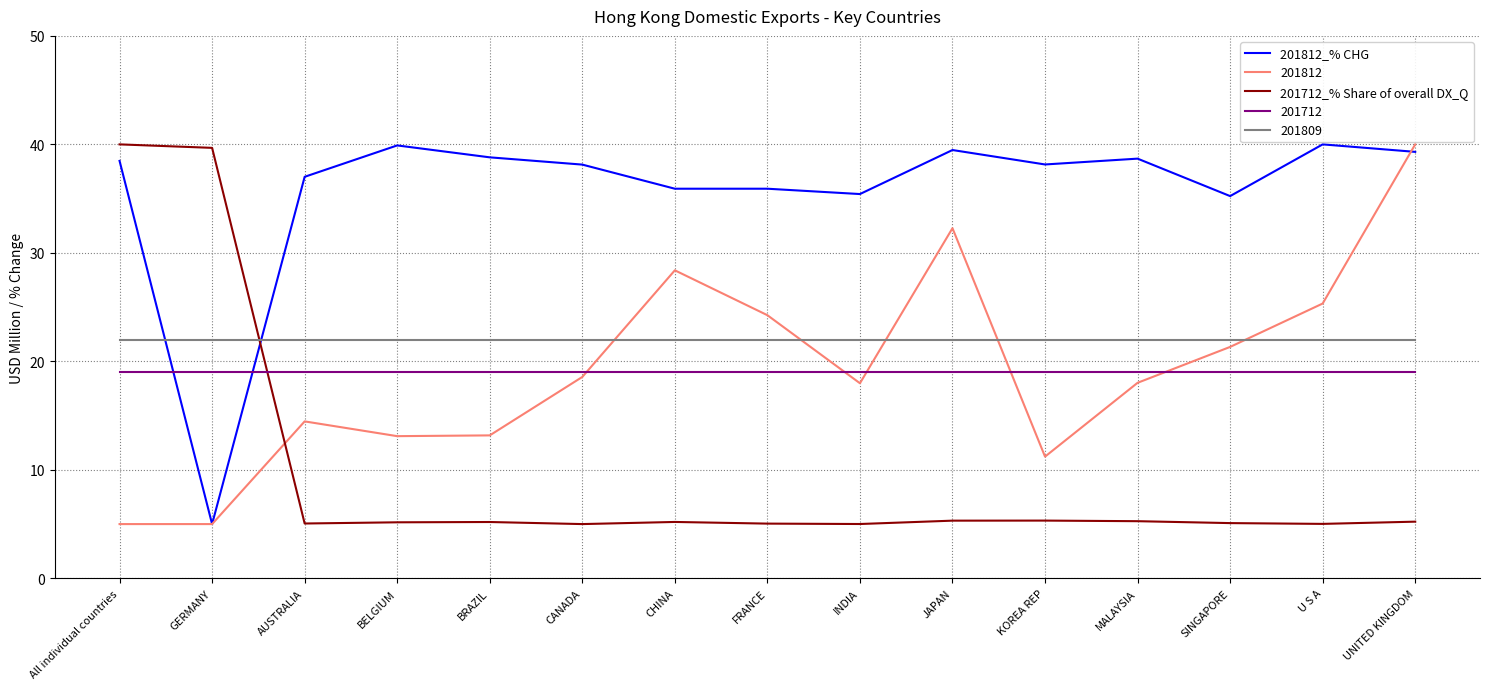

What position from the right is INDIA?

7